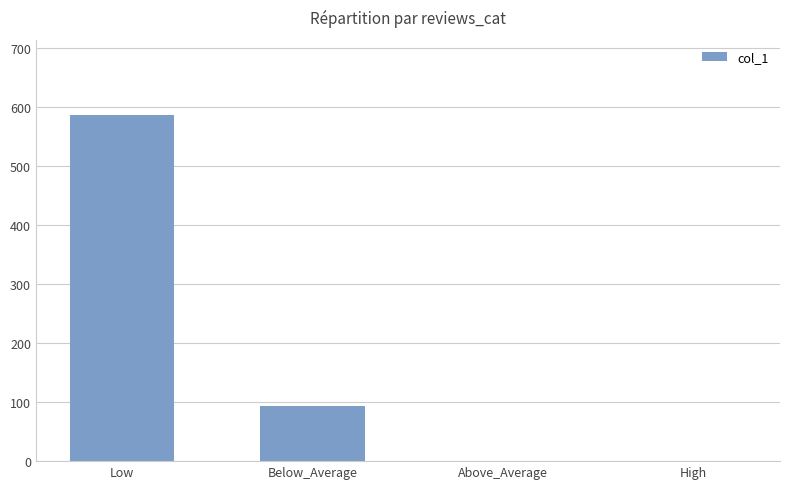

Which category has the highest value across all series?

Low